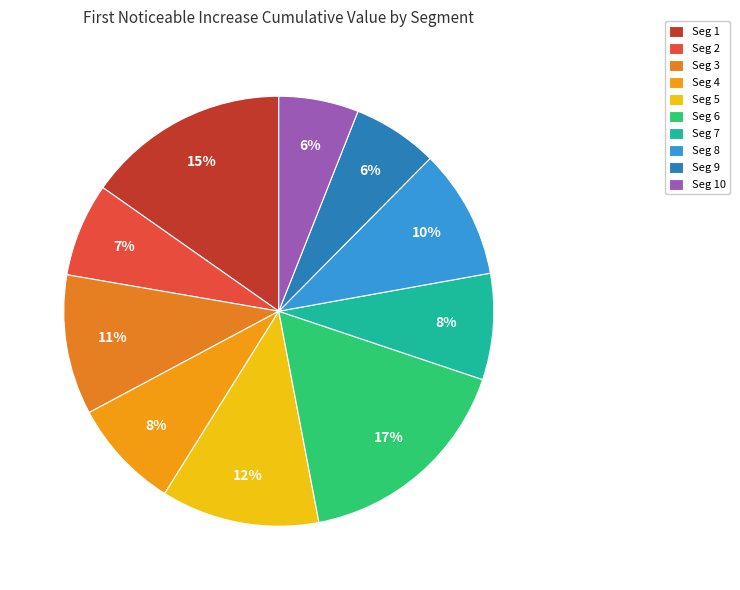

Which slice is the largest?

Seg 6